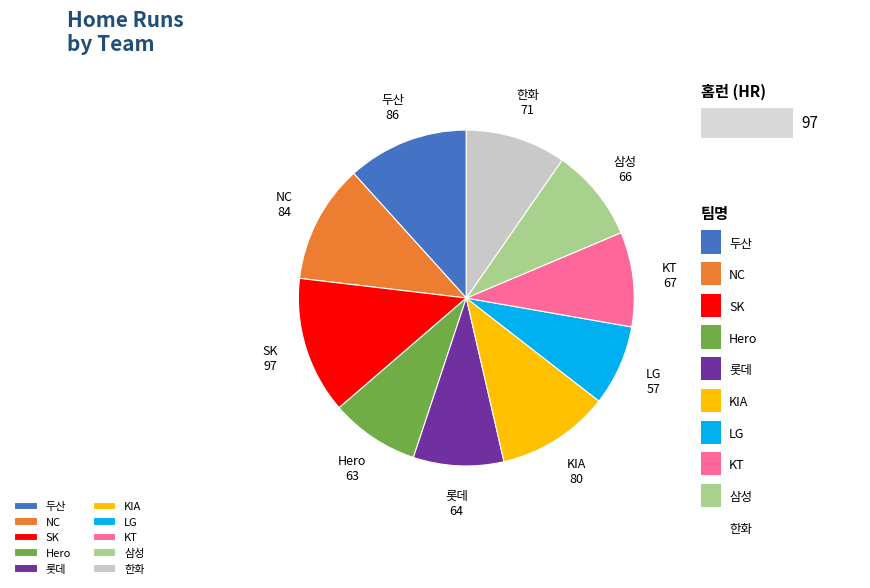

Is it true that 두산 is 12% of the pie?

True